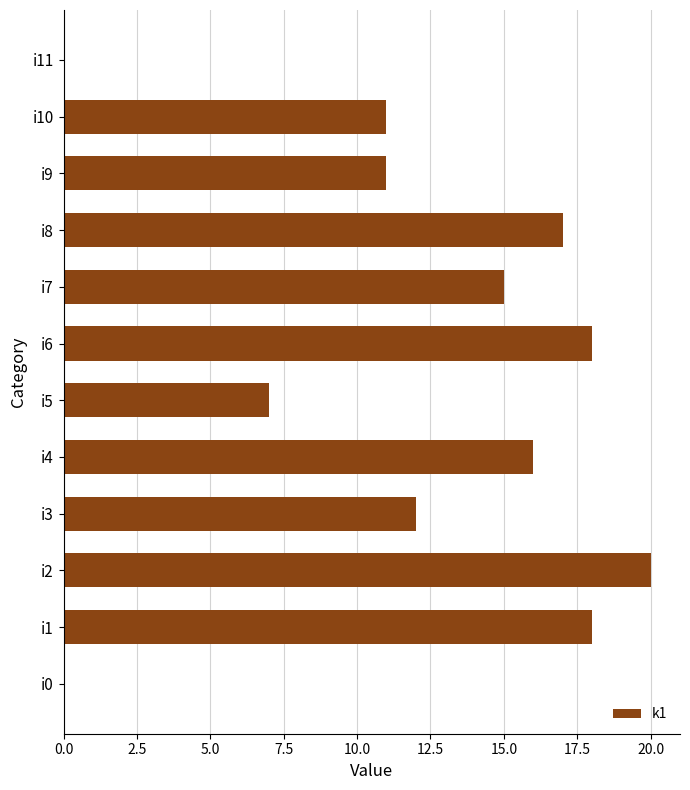

The value at i10 is 11. True or false?

True